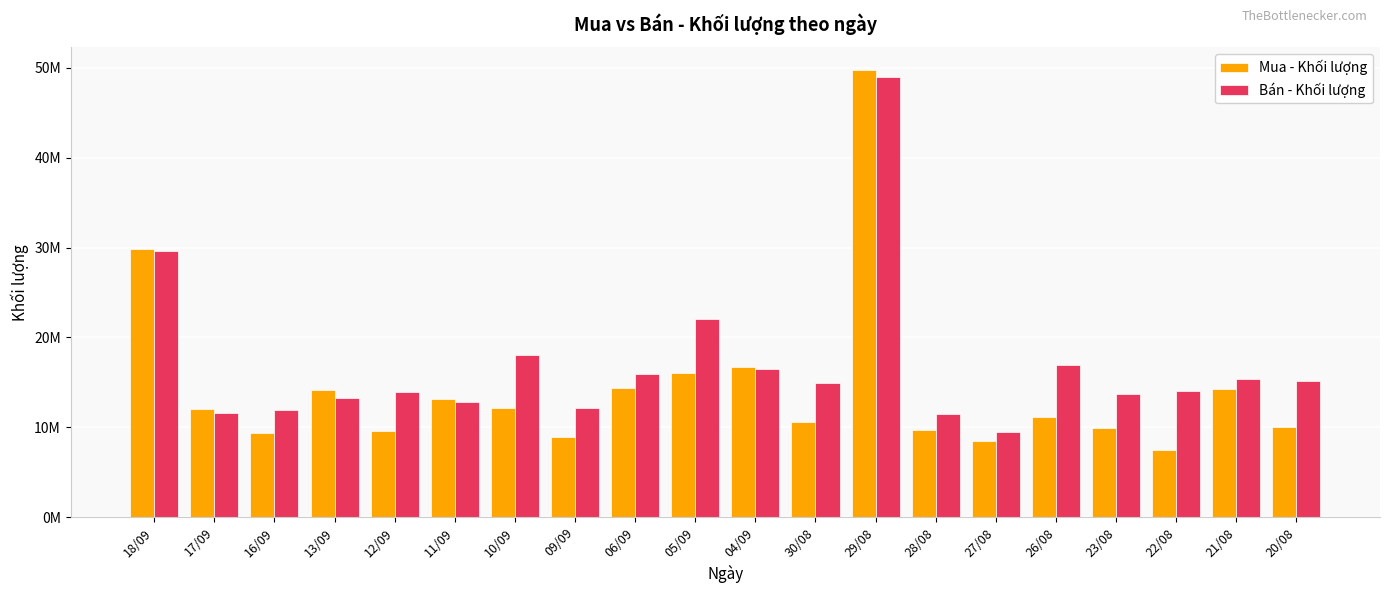

Does the chart contain stacked bars?

No